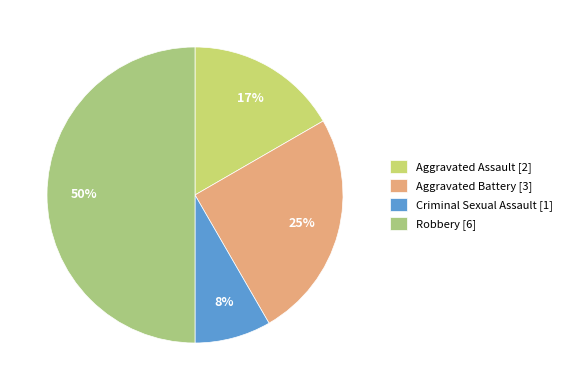

To the nearest percent, what percentage of the pie is Robbery?

50%